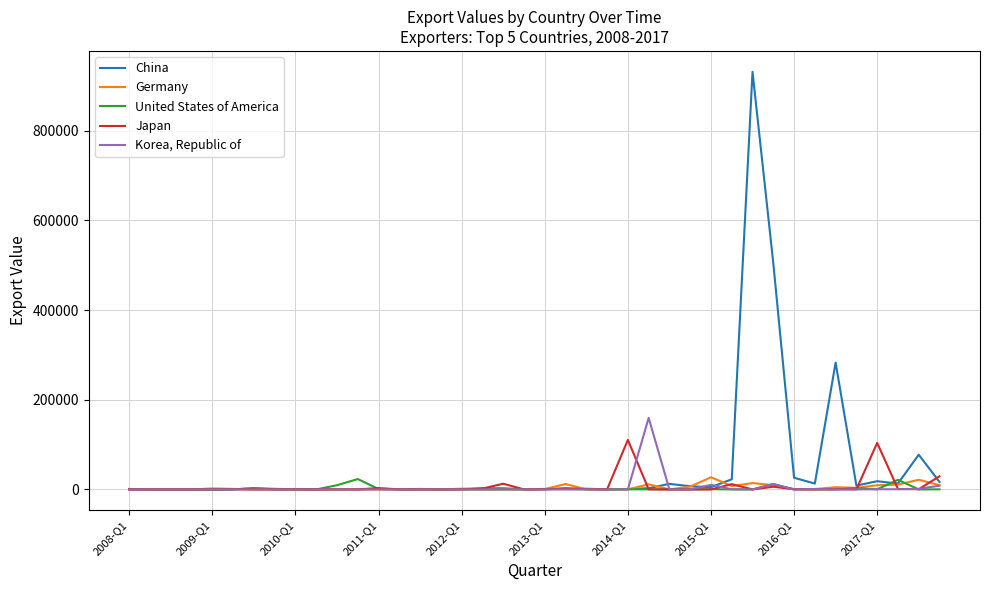

True or false: United States of America and China cross at least once.

True